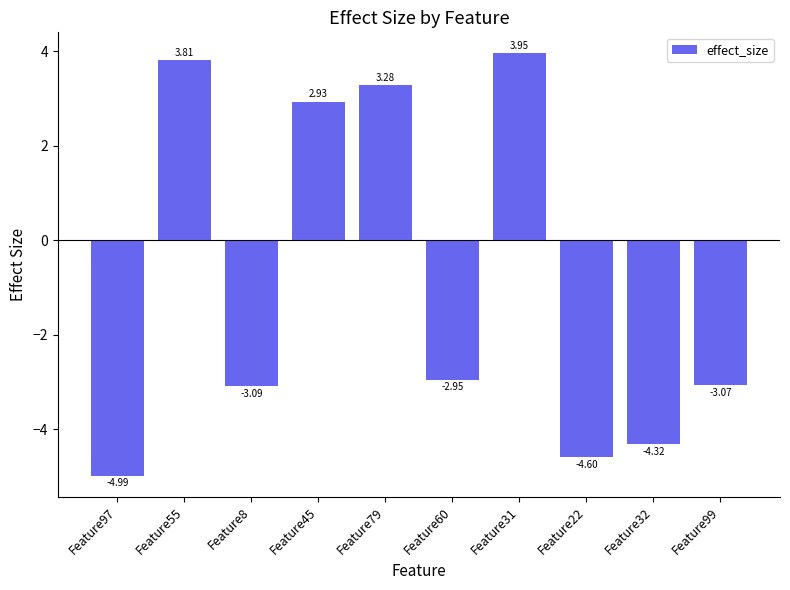

How many positive values are there?

4